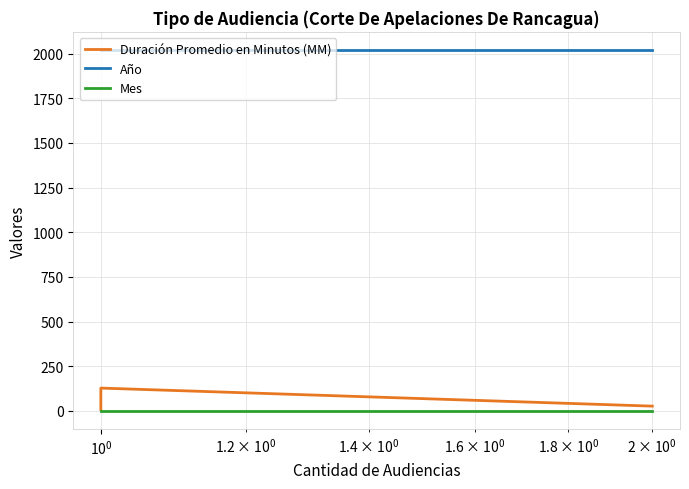

Which series has the largest range (max minus min)?

Duración Promedio en Minutos (MM)